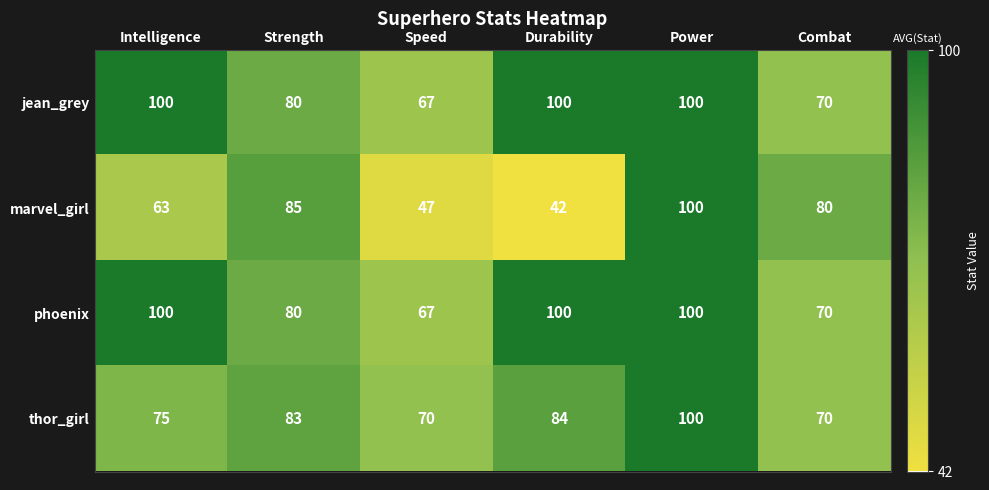

True or false: jean_grey has a value of 100 at Durability.

True